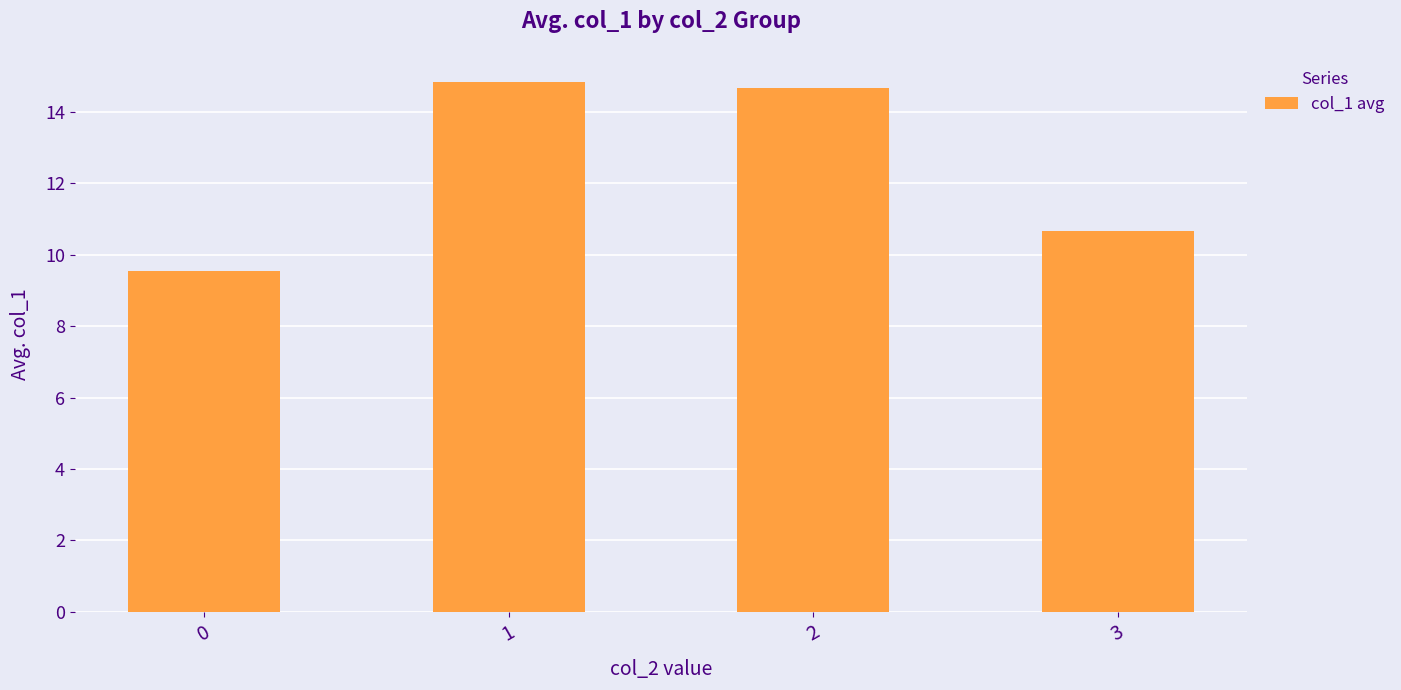

List the labels in order of value, smallest first.

0, 3, 2, 1